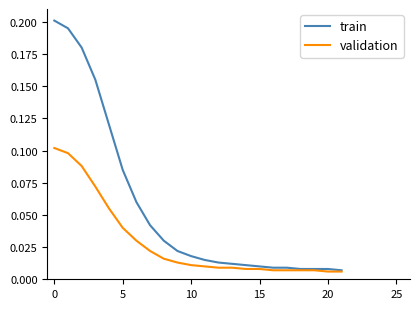

Which series has the largest total across all categories?

train